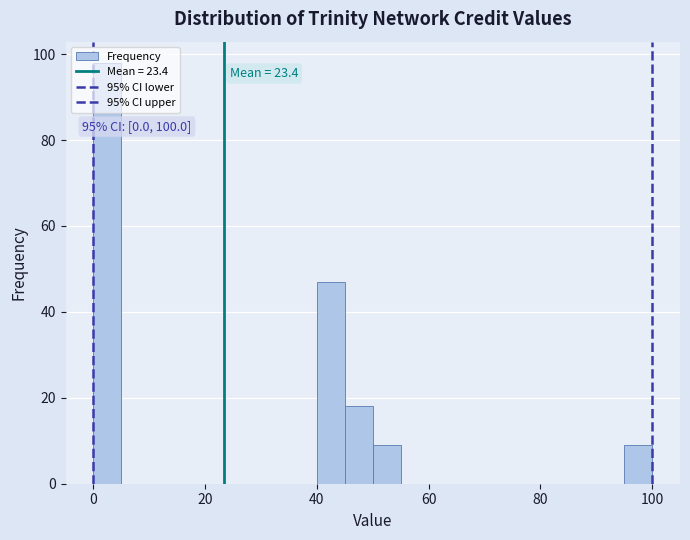

Read against the x-axis, roughly where is the centre of the tallest bar?

2